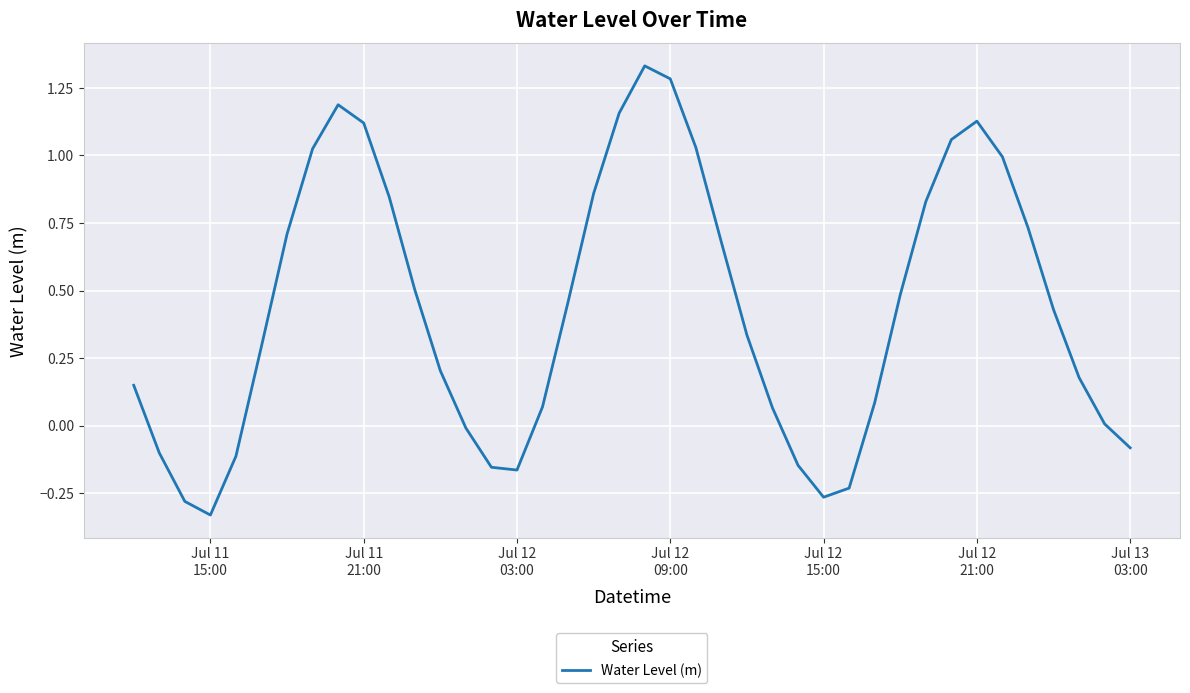

What is the difference between the maximum and minimum values?

1.7